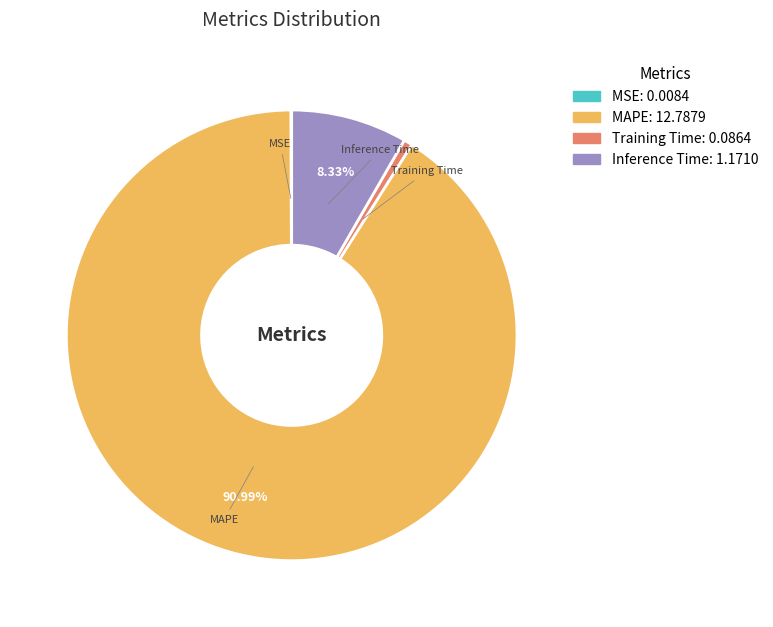

Does any single category account for the majority?

Yes